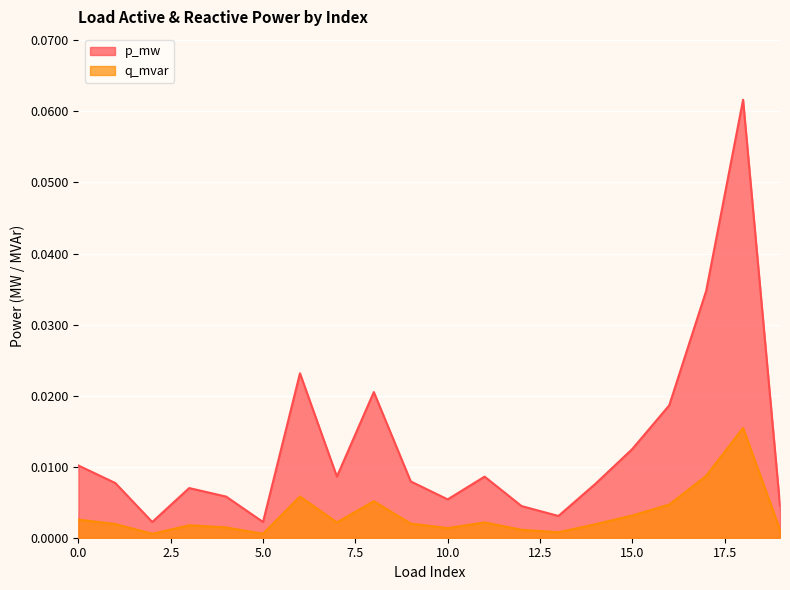

At how many categories does at least one series exceed 0?

20